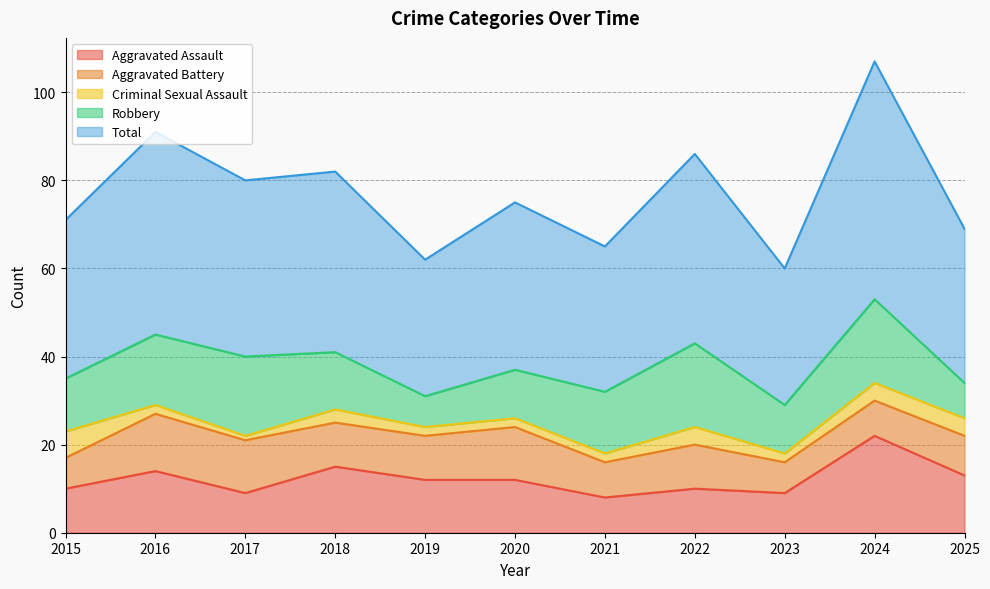

Which series has the widest spread of values?

Total